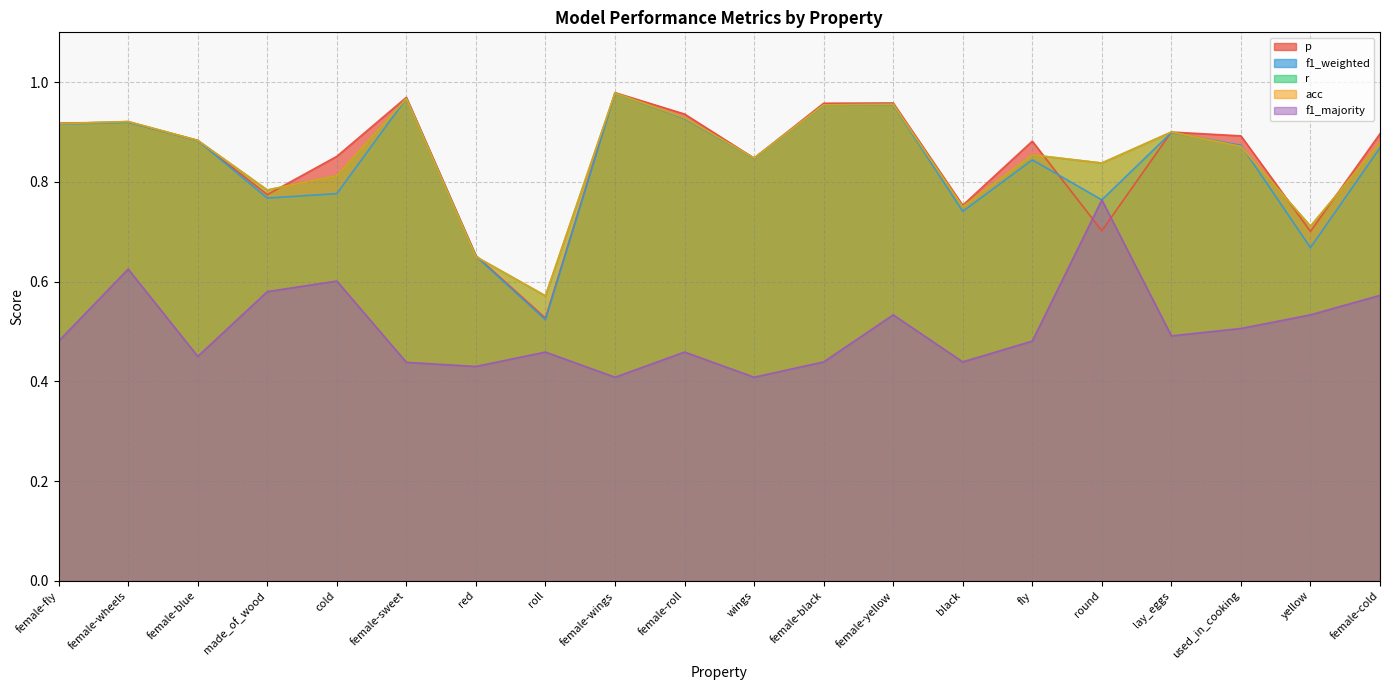

Is it true that f1_weighted equals 1.0 at female-sweet?

True